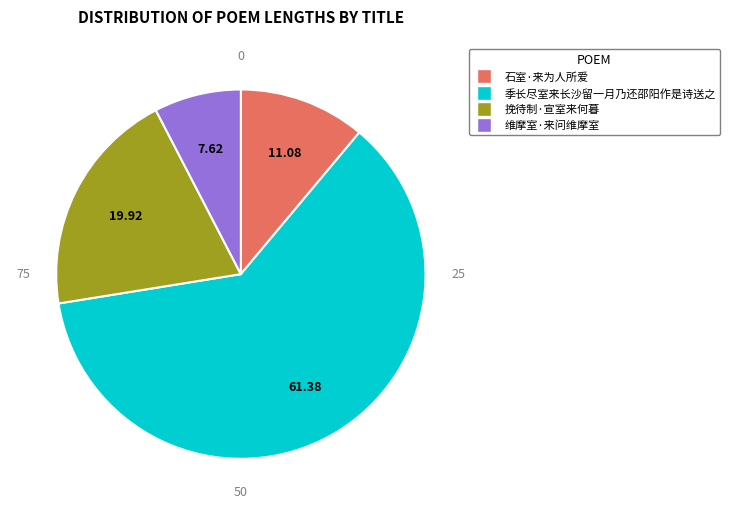

Rank the categories by value from lowest to highest.

维摩室·来问维摩室, 石室·来为人所爱, 挽待制·宣室来何暮, 季长尽室来长沙留一月乃还邵阳作是诗送之